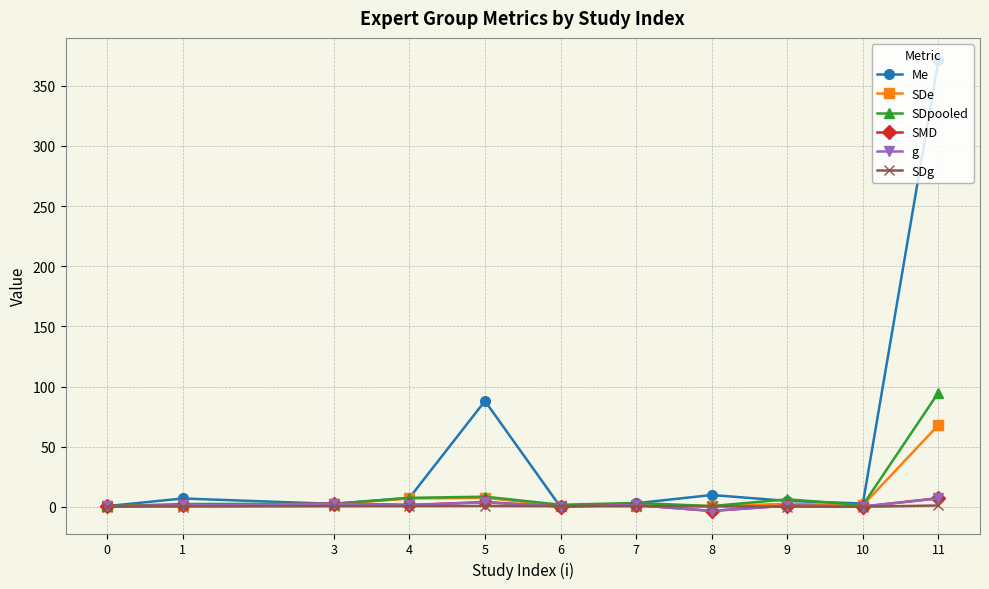

True or false: SDpooled has more than 0 interior local peaks.

True